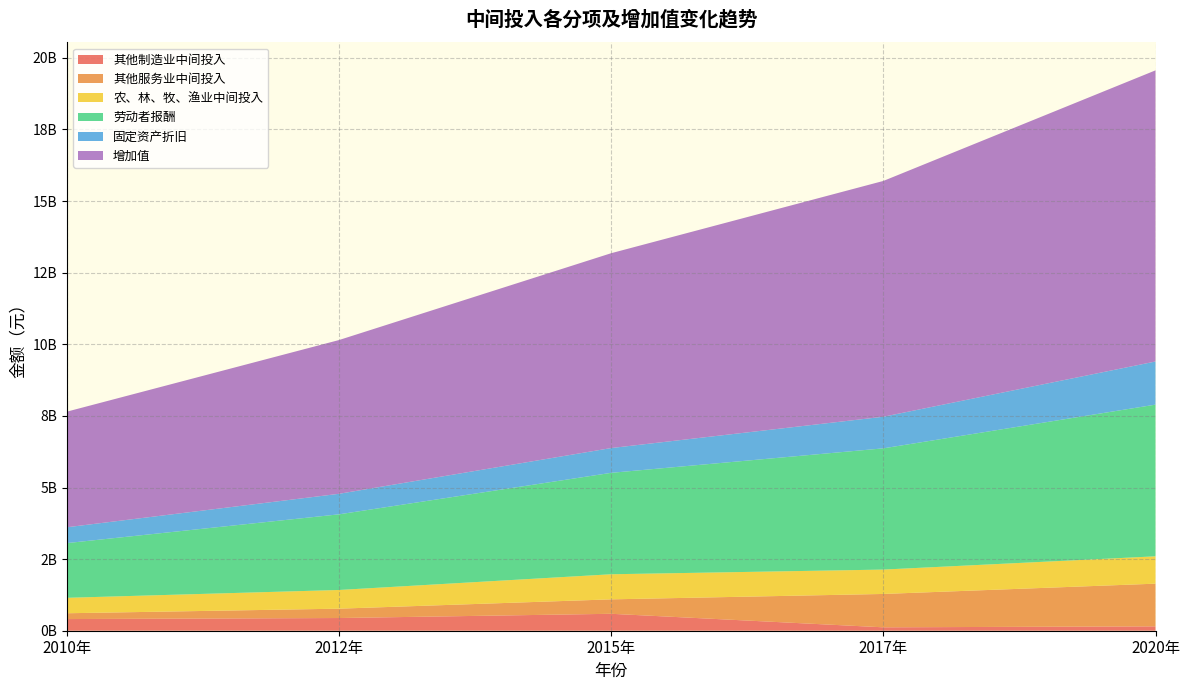

Reading right to left, list all the values displayed in this chart.

其他制造业中间投入: 152431435.2	118714336.4	591120933.4	443393104.0	407085036.0
其他服务业中间投入: 1490271308.6	1165063889.8	504095156.0	326420454.6	202785942.1
农、林、牧、渔业中间投入: 954854691.3	850668733.4	875920640.4	652497635.0	539129077.4
劳动者报酬: 5295655400.1	4232680280.3	3541099852.0	2641340939.2	1910089275.6
固定资产折旧: 1505819759.3	1103253277.2	865089218.5	716819825.4	552918608.8
增加值: 10164220012.6	8232157064.4	6802541161.3	5368001709.5	4036489753.2